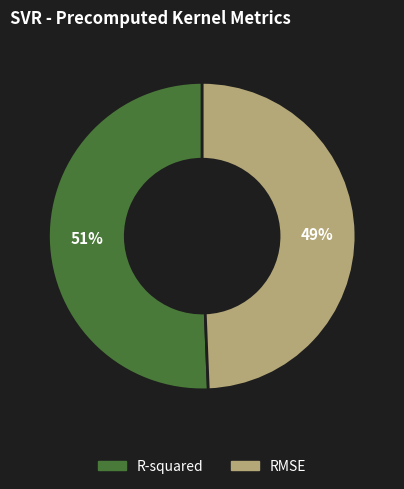

What percentage is the R-squared slice, to the nearest percent?

51%